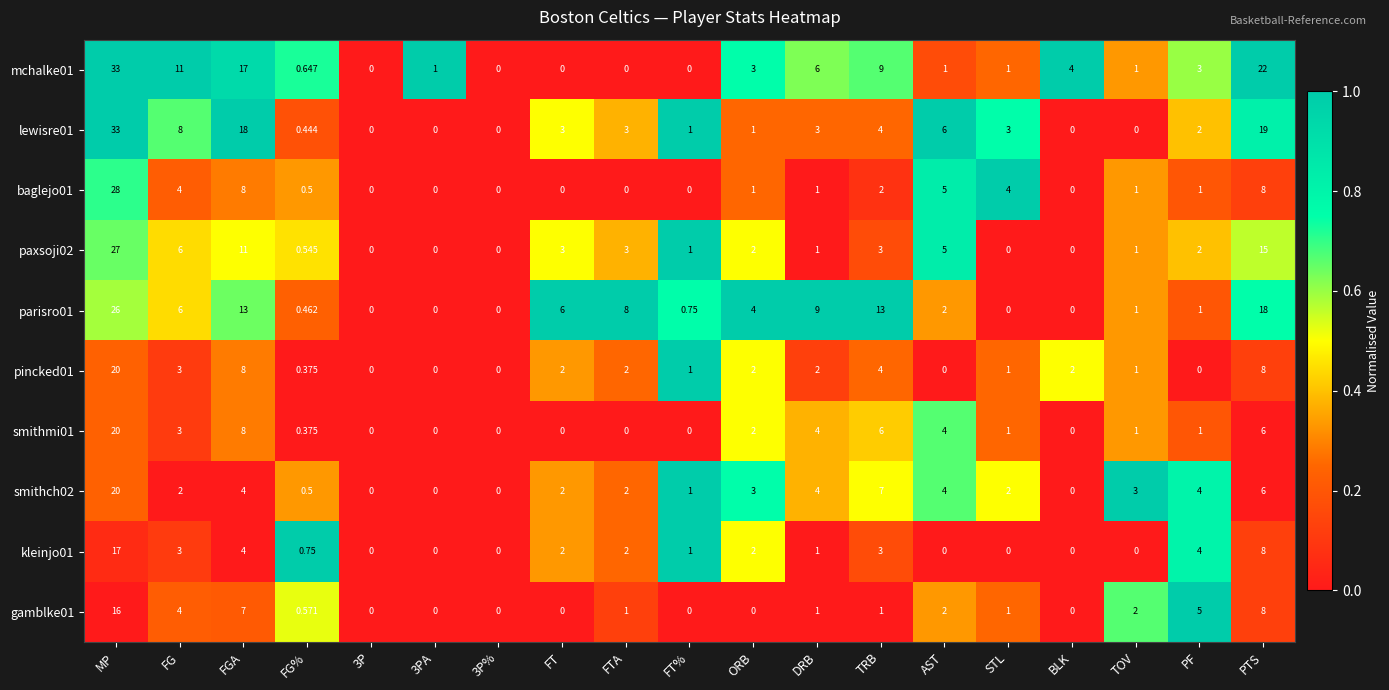

At which label is smithch02 closest to 10?

TRB